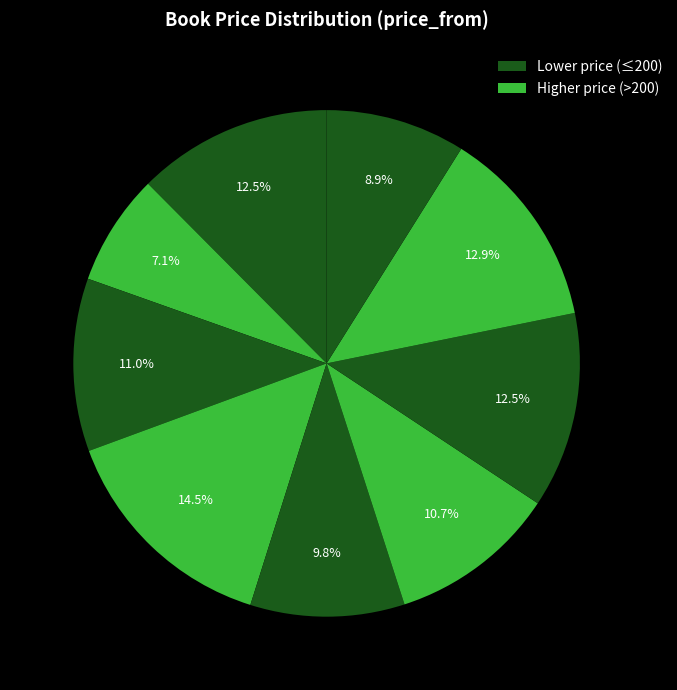

Count the number of slices in the pie.

9